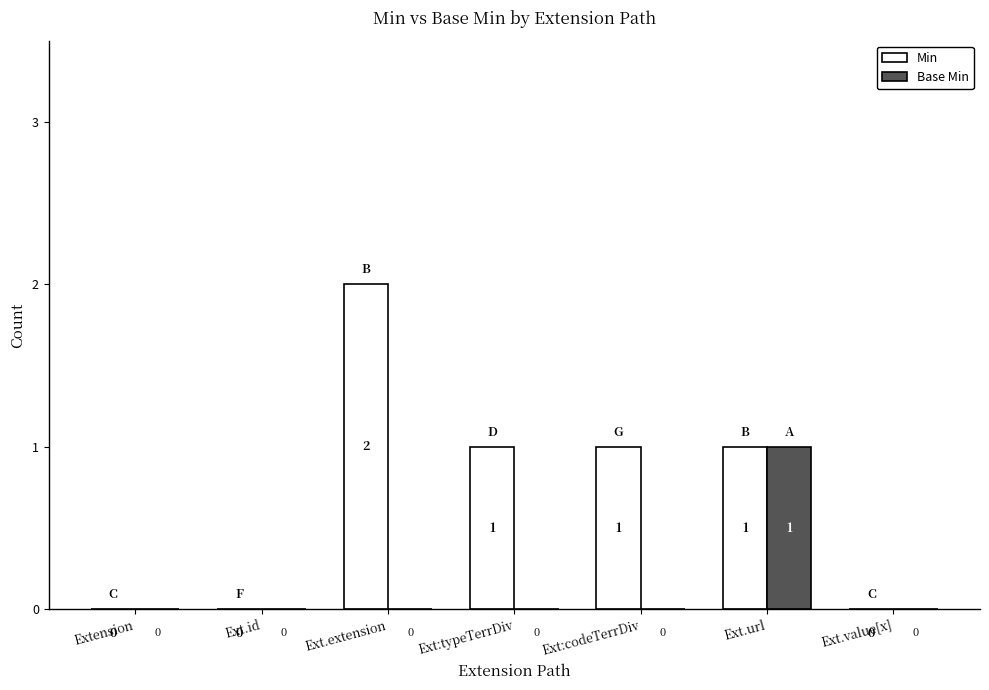

Is it true that Min equals 0 at Extension?

True